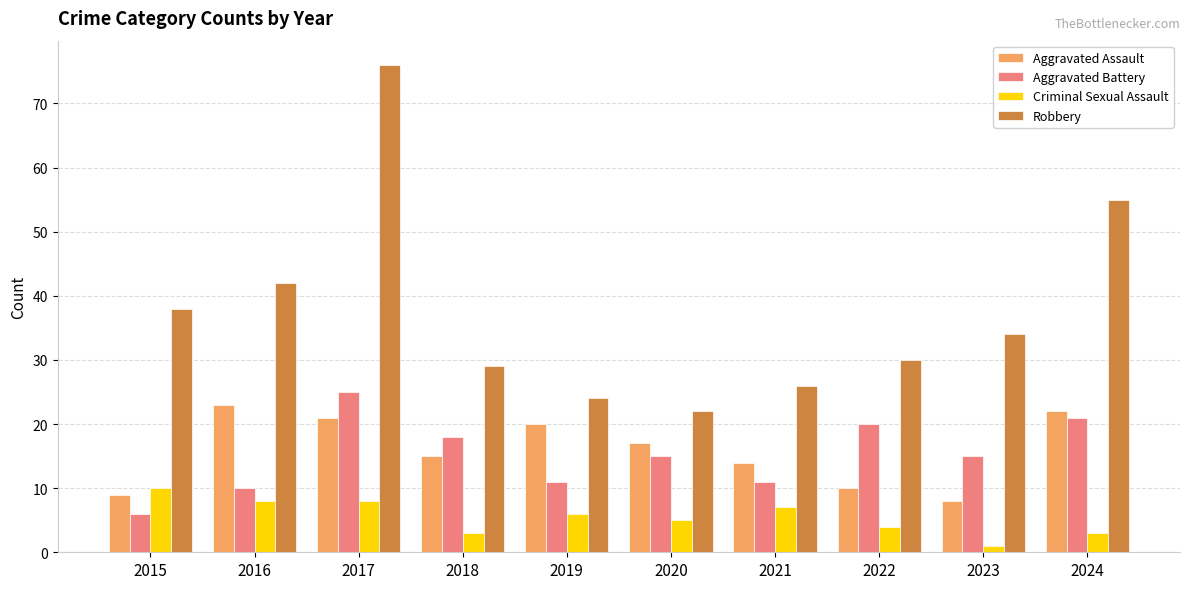

The Criminal Sexual Assault series shows 8 at 2016. True or false?

True